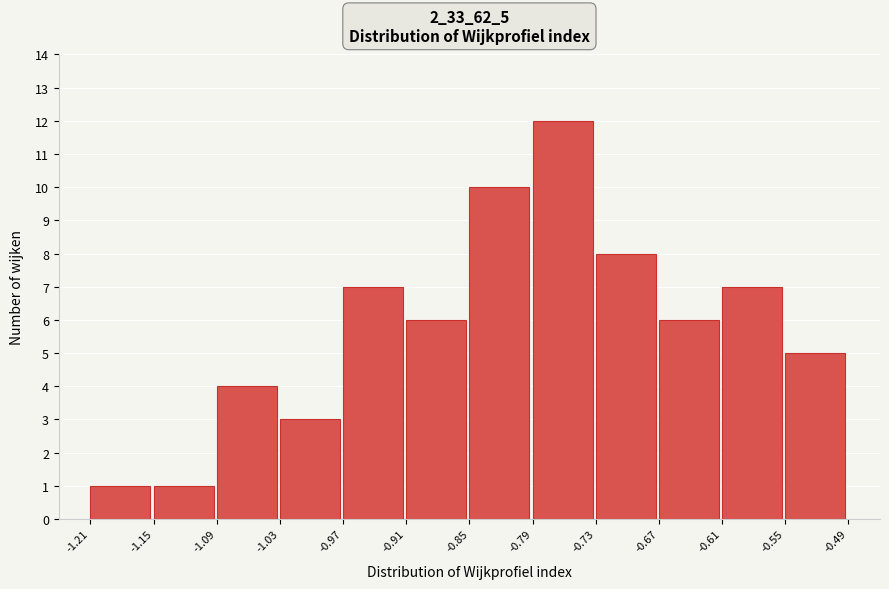

Reading left to right, list every bar in this chart as the range it spans on the x-axis followed by its height. The values are not printed on the chart, so give them approximately, as read against the axis.

-1.21 to -1.15: 1
-1.15 to -1.09: 1
-1.09 to -1.03: 4
-1.03 to -0.97: 3
-0.97 to -0.91: 7
-0.91 to -0.85: 6
-0.85 to -0.79: 10
-0.79 to -0.73: 12
-0.73 to -0.67: 8
-0.67 to -0.61: 6
-0.61 to -0.55: 7
-0.55 to -0.49: 5